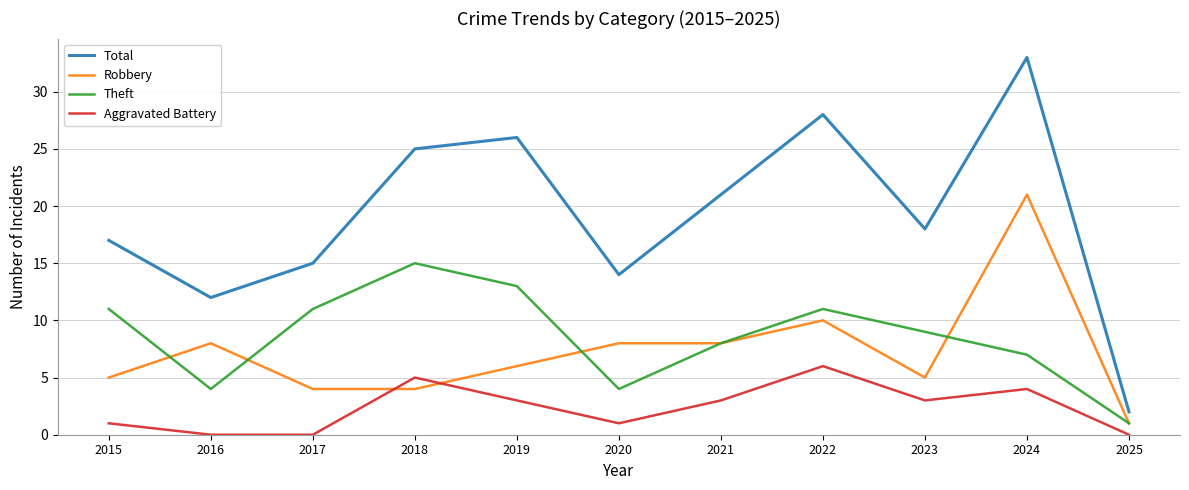

Which series has the widest spread of values?

Total